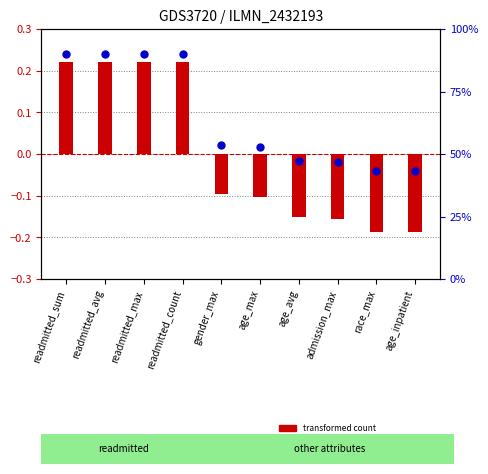

What is the total value across all series at admission_max?

46.6